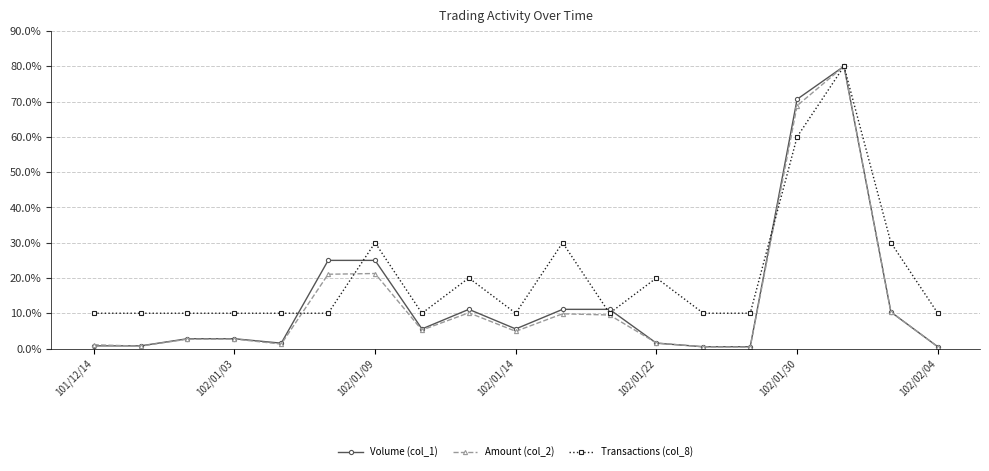

Which series has the largest total across all categories?

Transactions (col_8)